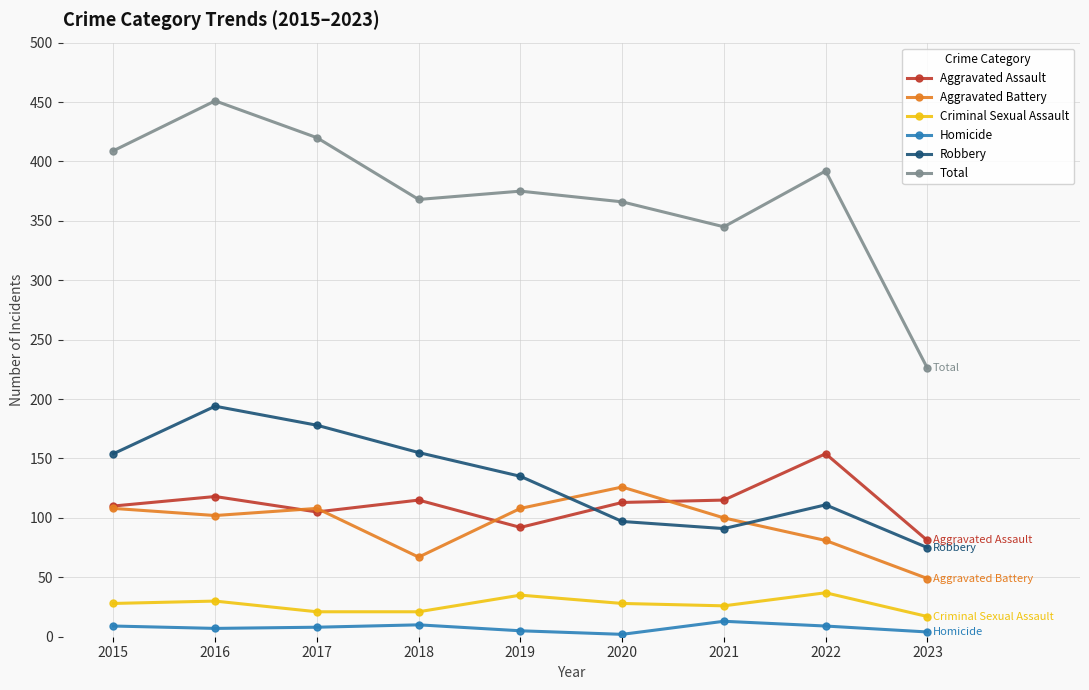

The value of Aggravated Battery at 2017 is 180. True or false?

False